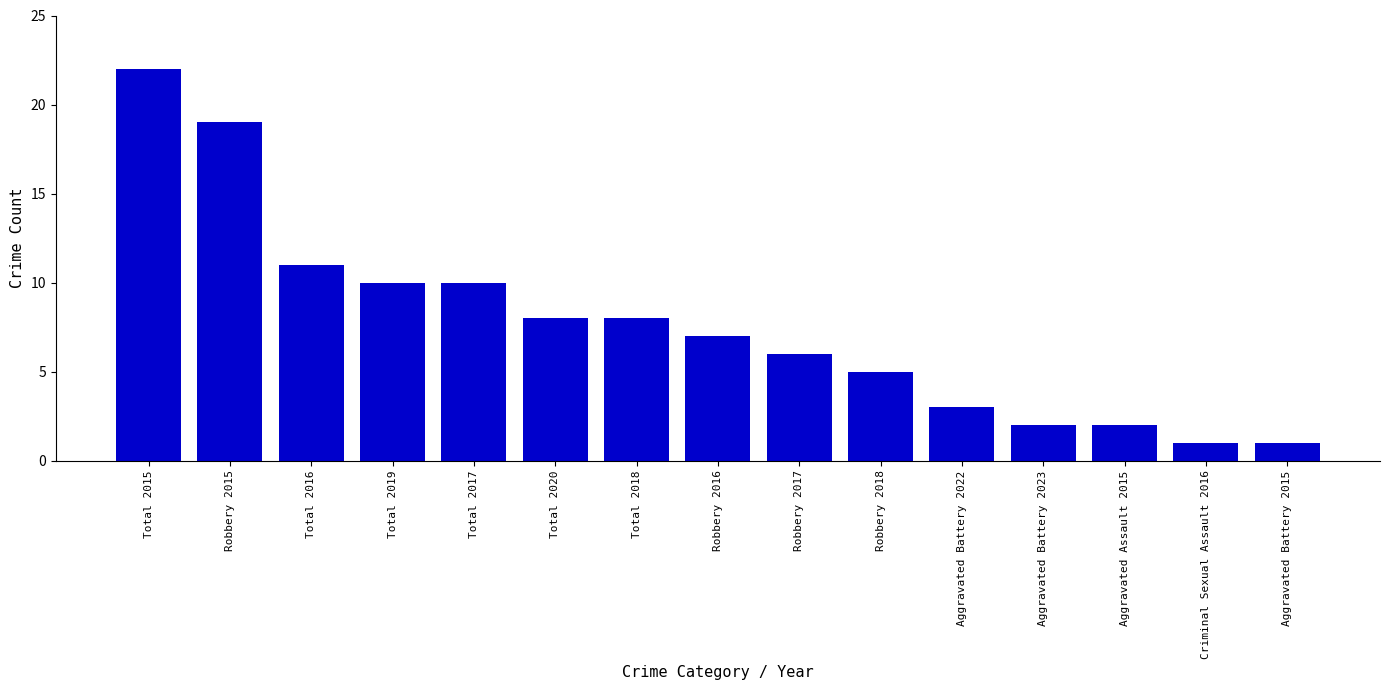

Where is the data nearest to the value 11?

Total 2016